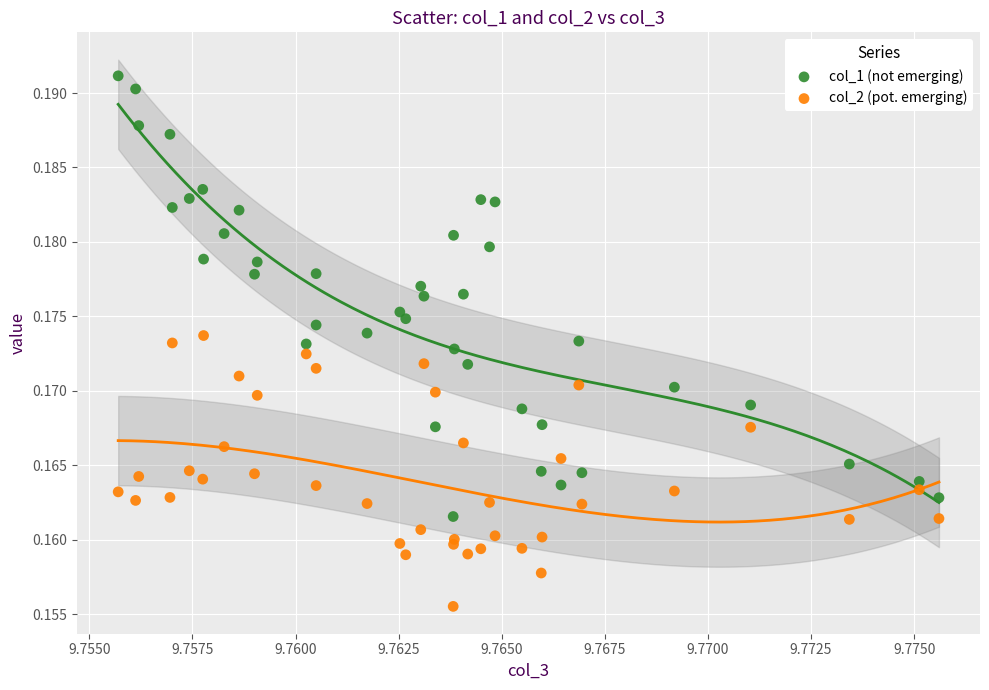

Which series reaches the maximum Y coordinate?

col_1 (not emerging)